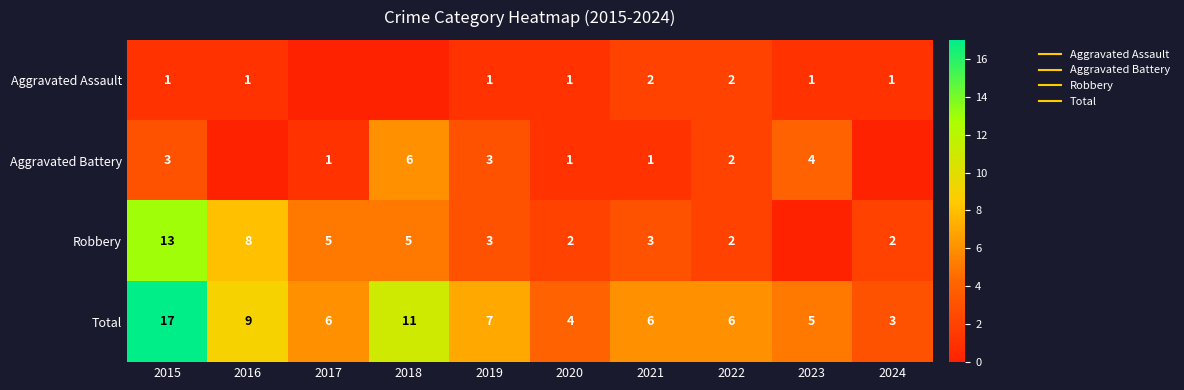

List the series in order of their overall mean, highest first.

Total, Robbery, Aggravated Battery, Aggravated Assault